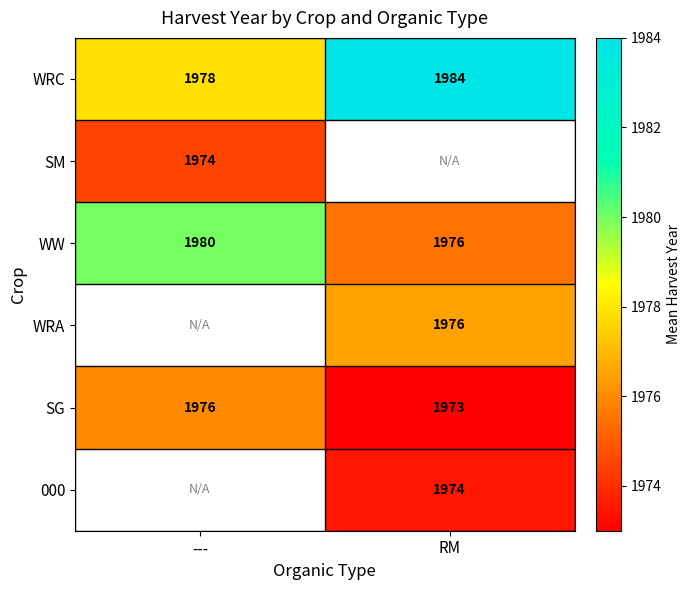

Rank the categories by WRC value from lowest to highest.

---, RM